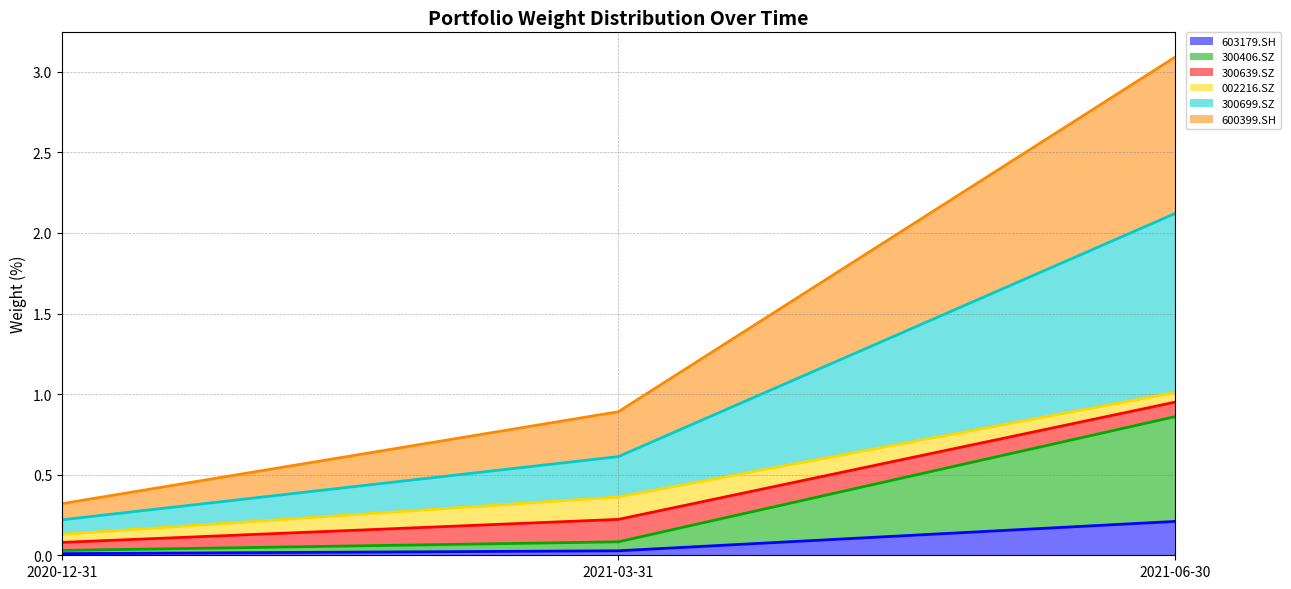

Is it true that 600399.SH equals 3.1 at 2021-06-30?

True